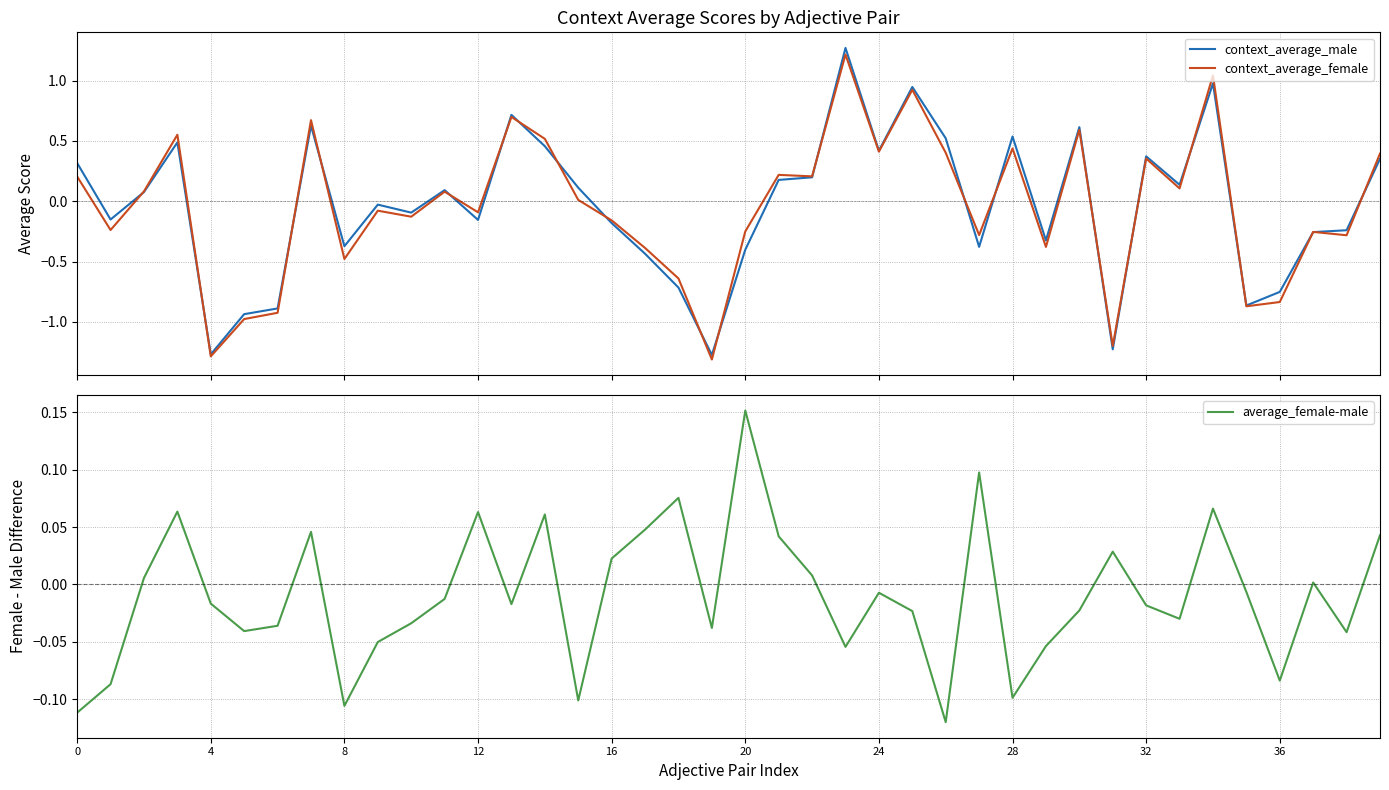

What is the label of the 29th point from the left?

28